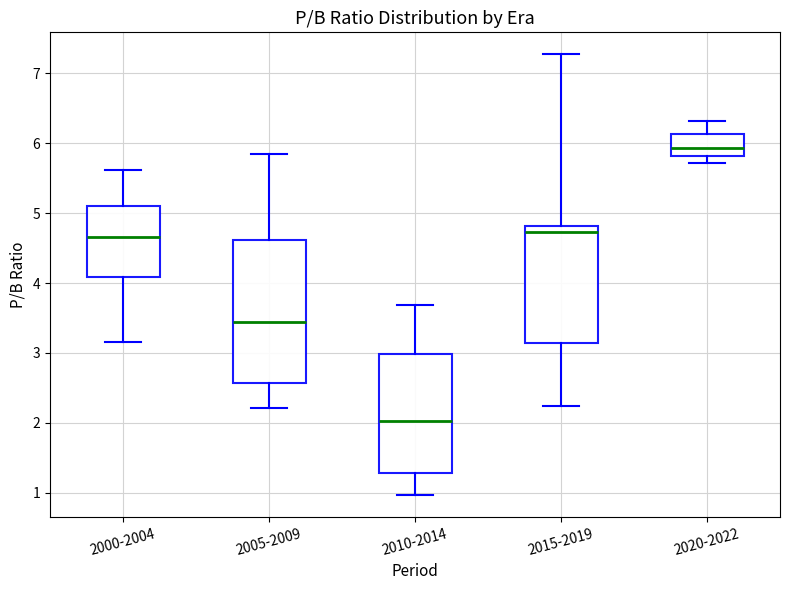

Reading left to right, transcribe this box plot: for each box, give where its median line is, the range the box spans, and where its two whiskers end, as read against the y-axis. The values are not printed on the chart, so give them approximately, as read against the axis.

2000-2004: median 4.7, box 4.1 to 5.1, whiskers 3.2 to 5.6
2005-2009: median 3.5, box 2.6 to 4.6, whiskers 2.2 to 5.8
2010-2014: median 2.0, box 1.3 to 3.0, whiskers 1.0 to 3.7
2015-2019: median 4.7, box 3.1 to 4.8, whiskers 2.2 to 7.3
2020-2022: median 5.9, box 5.8 to 6.1, whiskers 5.7 to 6.3